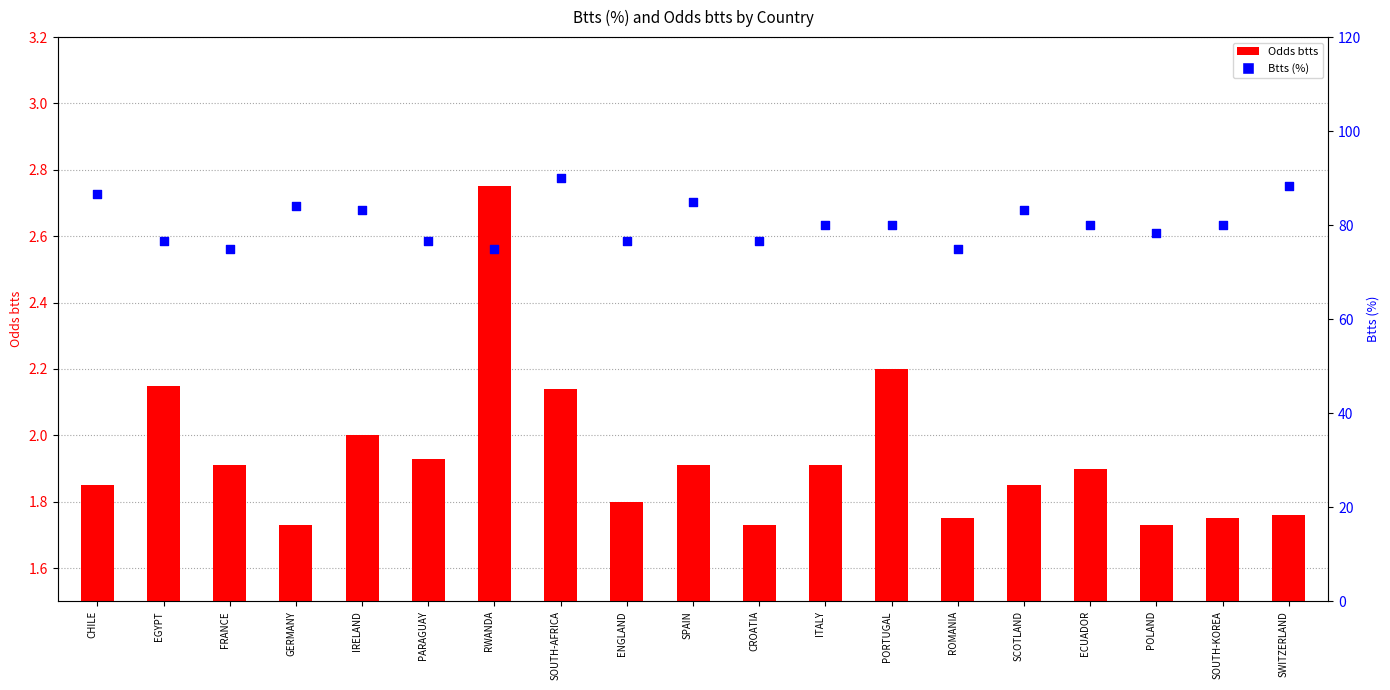

Which series reaches the maximum Y coordinate?

Btts (%)